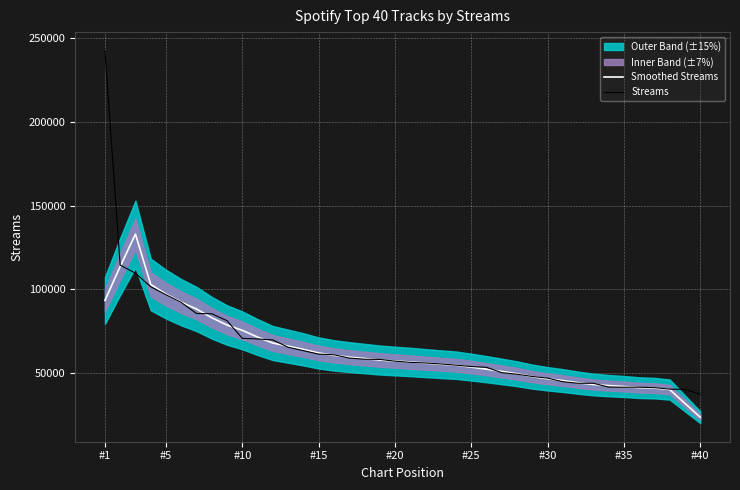

What is the highest value of the Smoothed Streams series?

133017.2